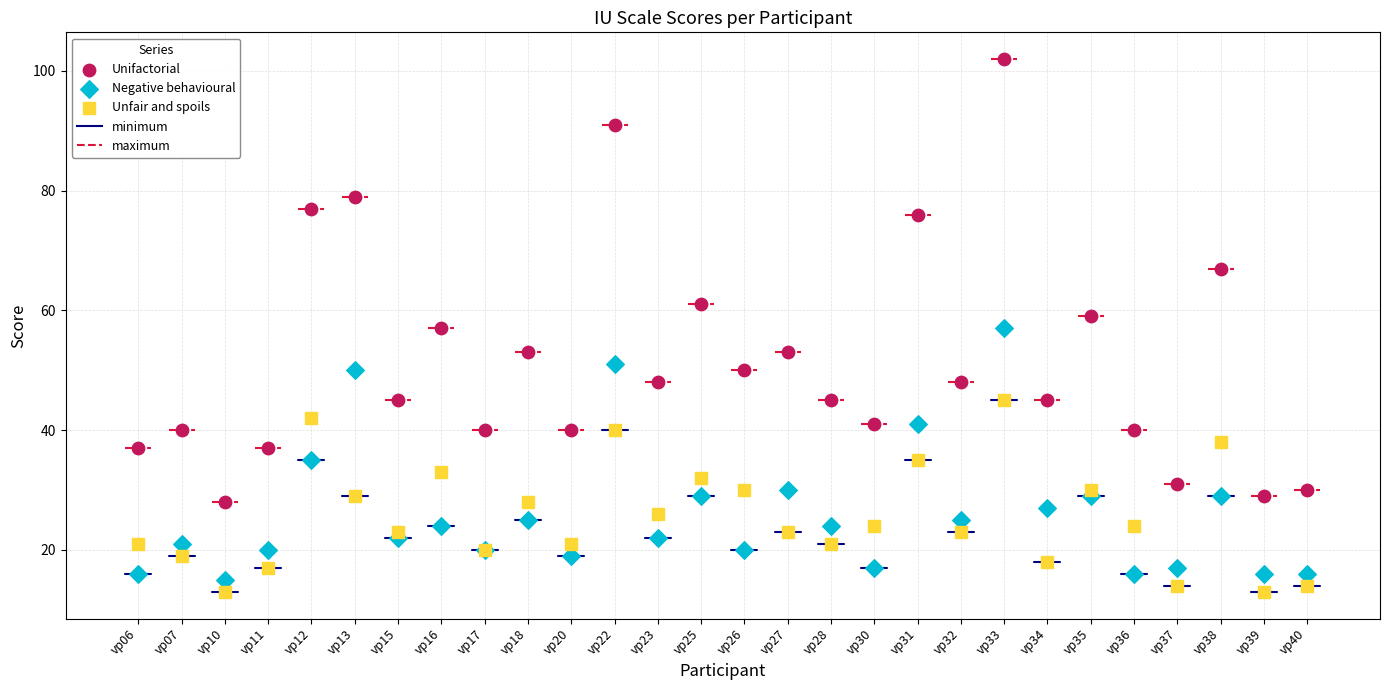

Which series has the largest Y range (max minus min)?

Unifactorial